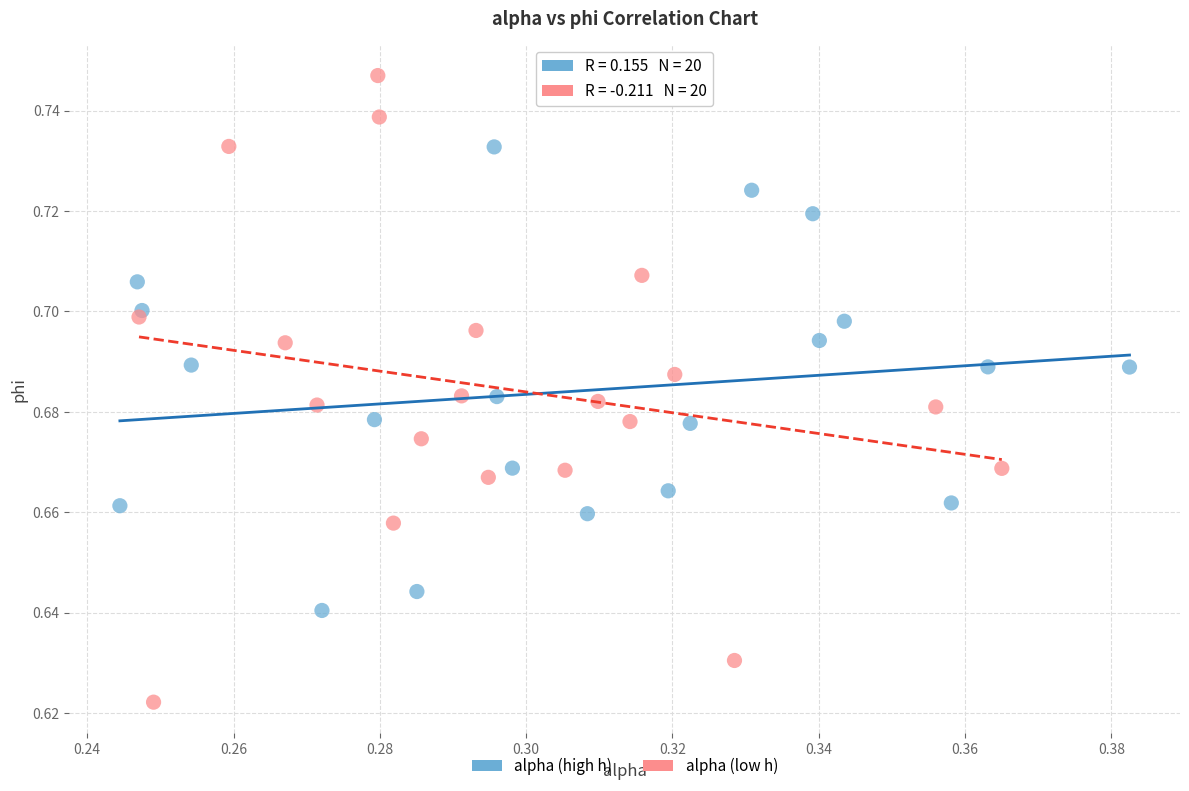

Which series contains the highest Y value?

alpha (low h)